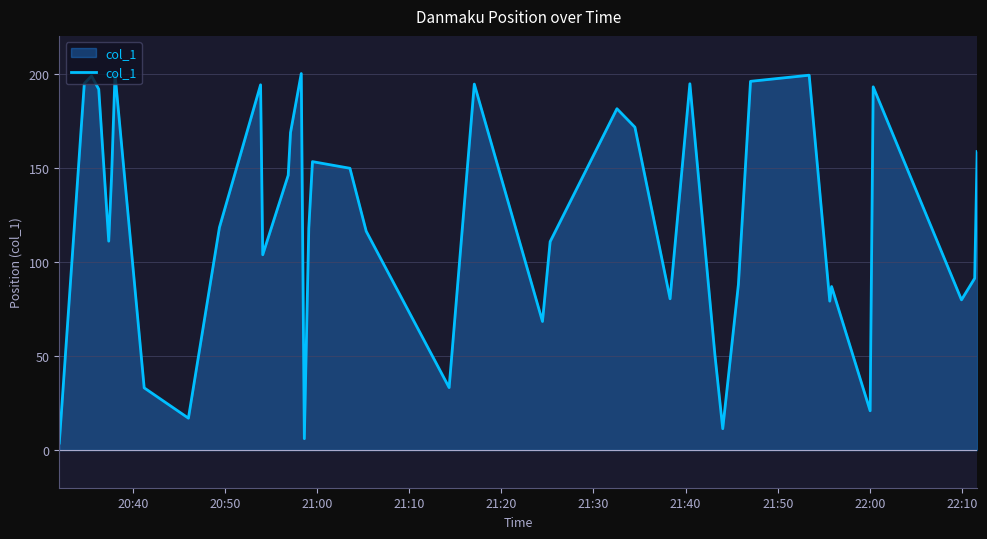

What is the difference between the maximum and minimum values?

196.3